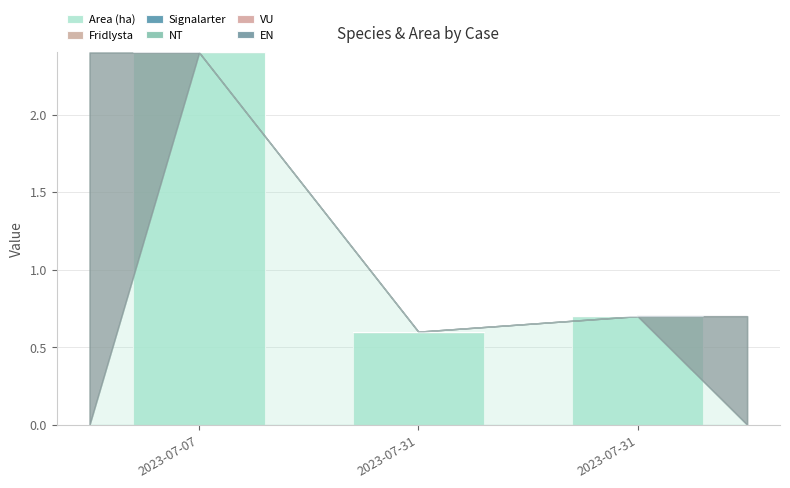

How many categories are shown in the chart?

3